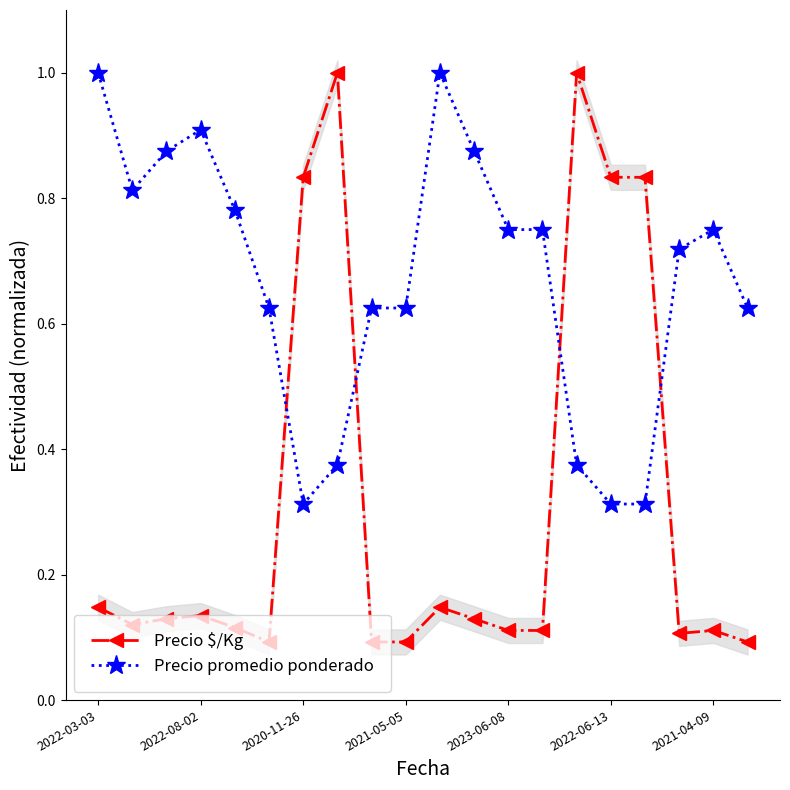

How many interior local peaks does the Precio $/Kg series have?

5